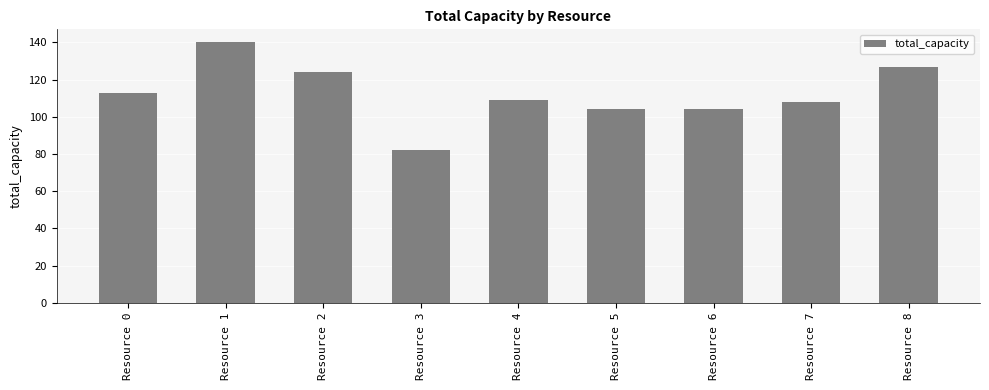

What is the ratio of the value at Resource 5 to the value at Resource 6?

1.0